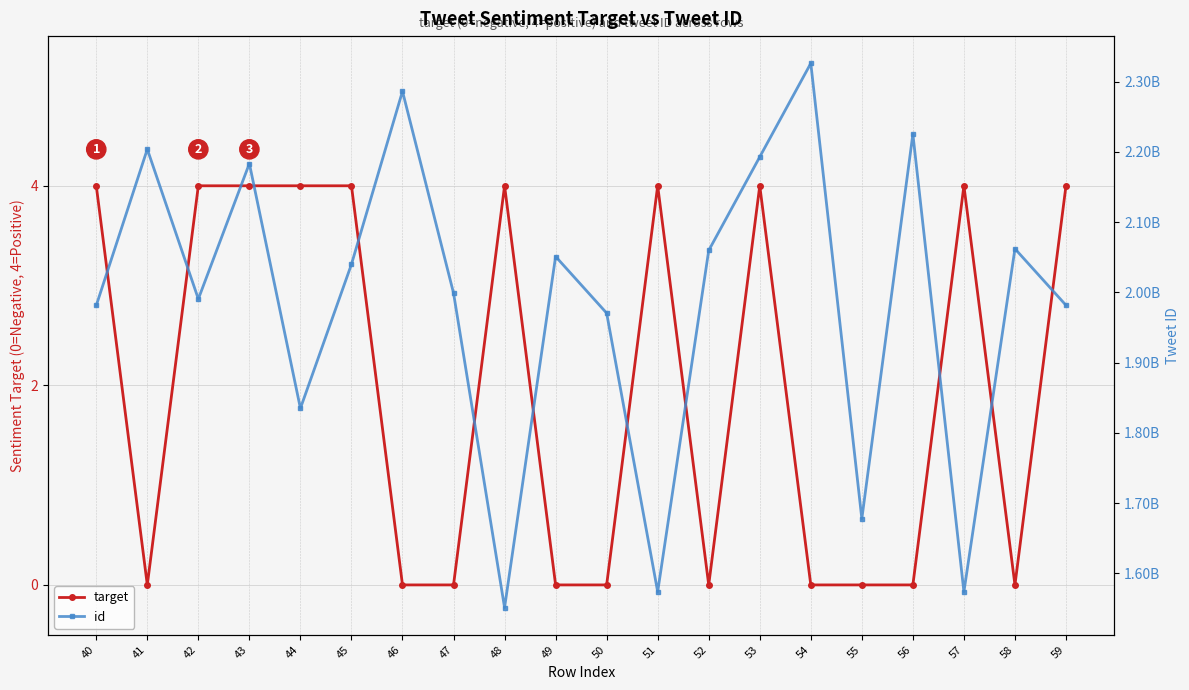

Which label corresponds to the smallest value in the chart?

41